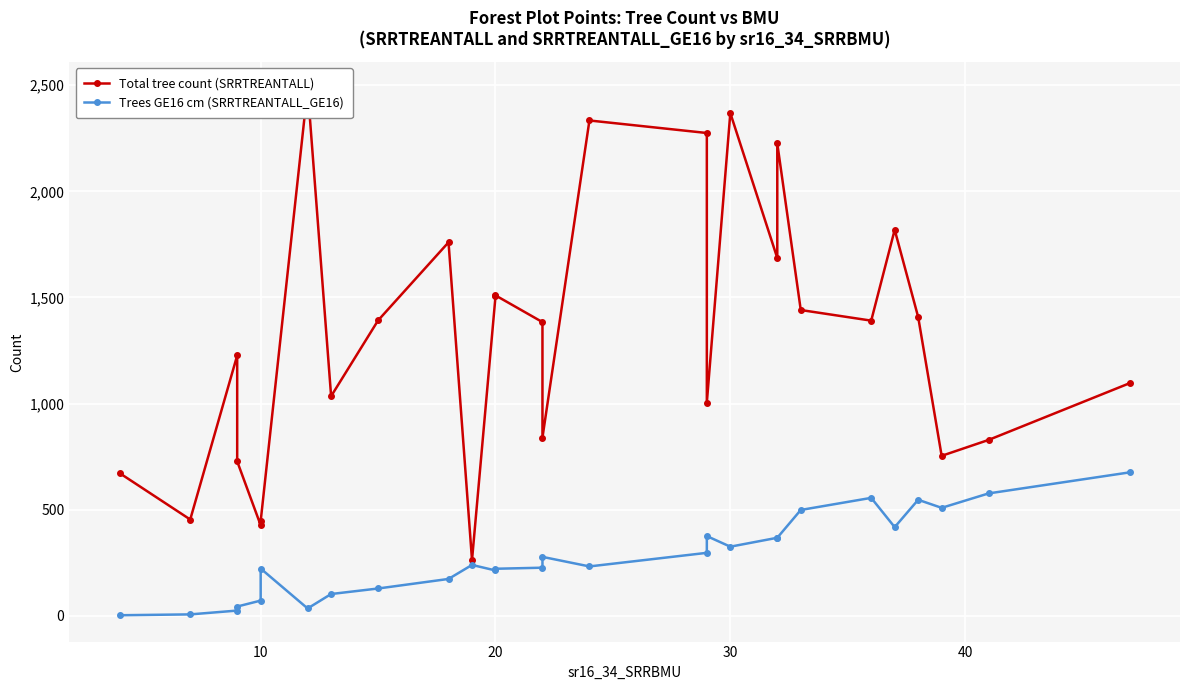

How many categories are shown in the chart?

28